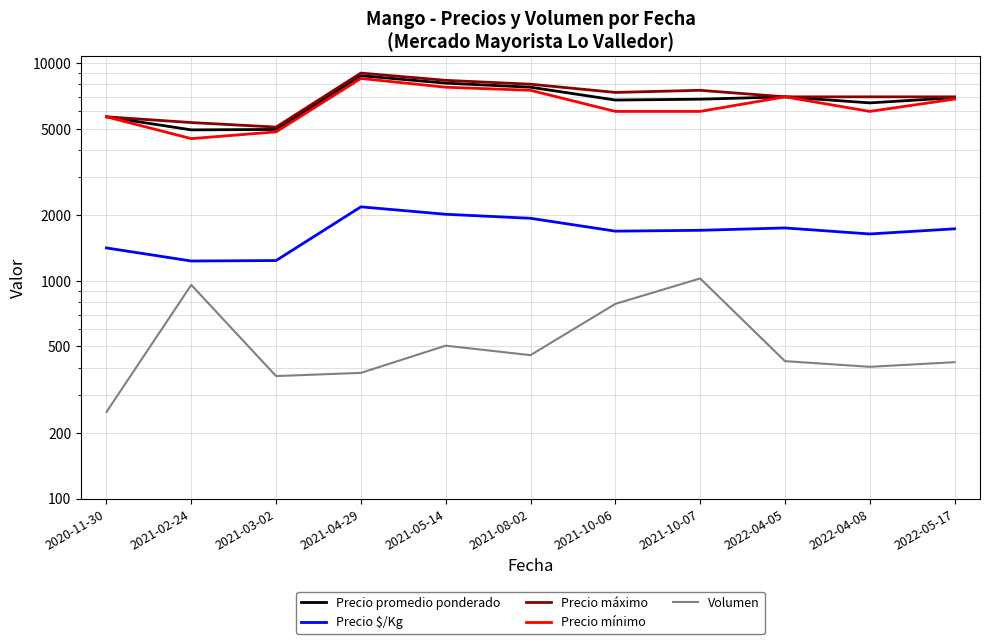

In Precio mínimo, how many points are higher than both neighbors (excluding endpoints)?

2